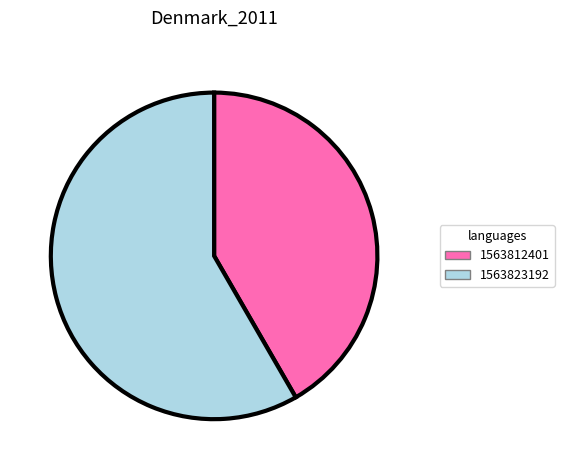

Is the sum of 1563823192 and 1563812401 greater than half?

Yes